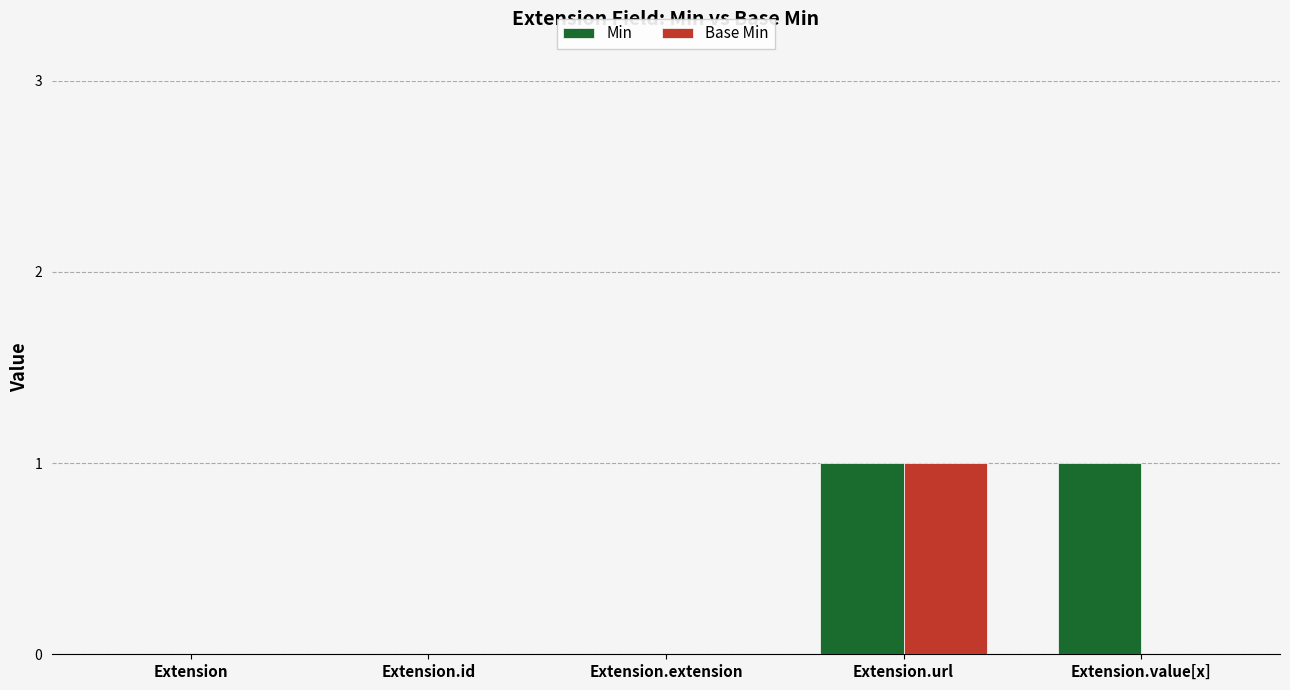

How many Base Min values are between 0 and 1?

5